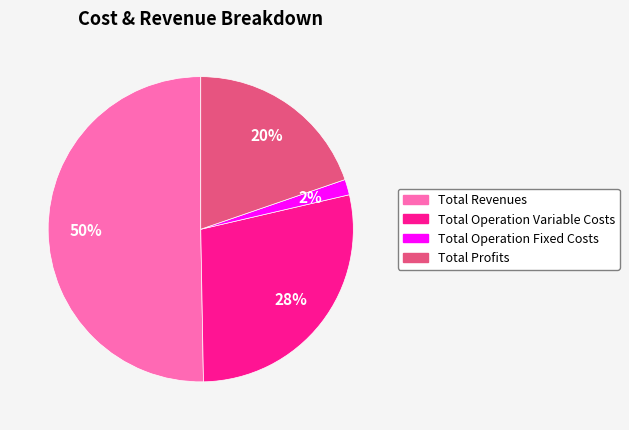

To the nearest percent, what is the combined percentage of Total Operation Fixed Costs and Total Operation Variable Costs?

30%